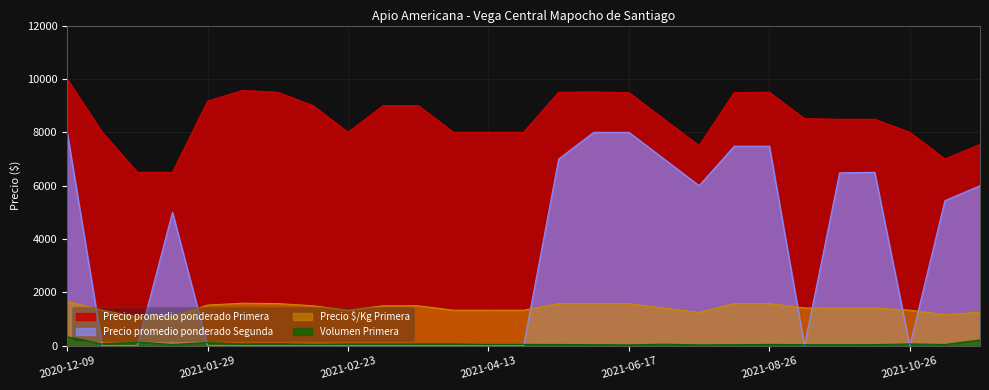

How many interior local valleys does the Precio promedio ponderado Primera series have?

4